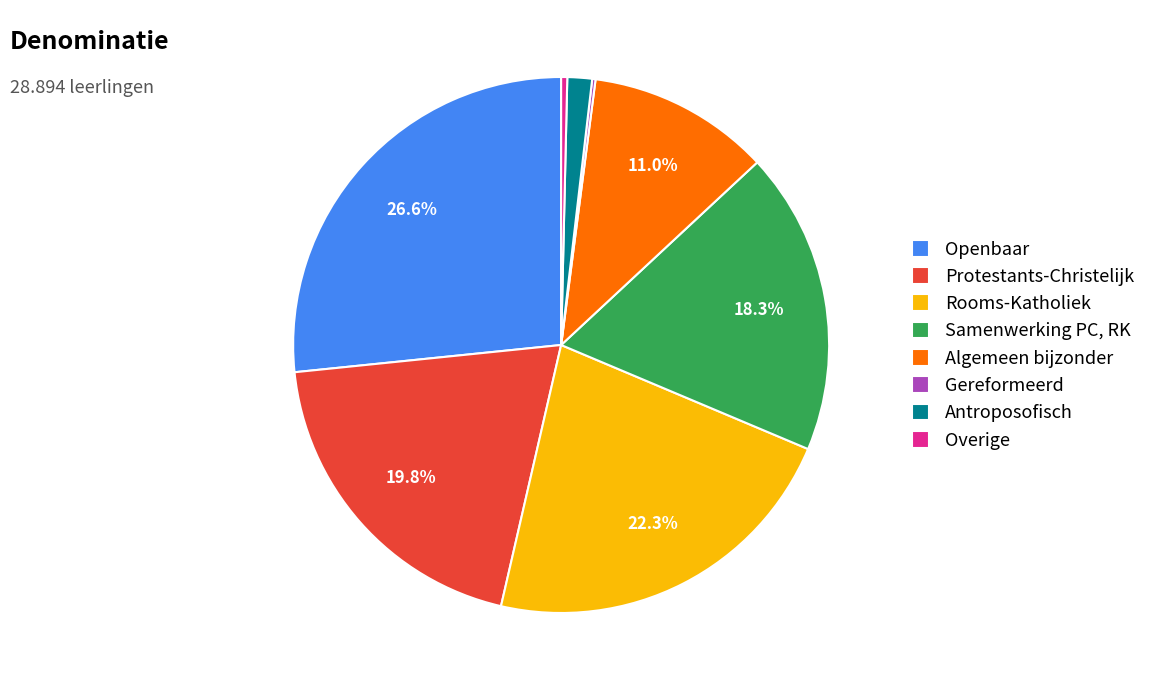

Which category has the biggest portion of the pie?

Openbaar